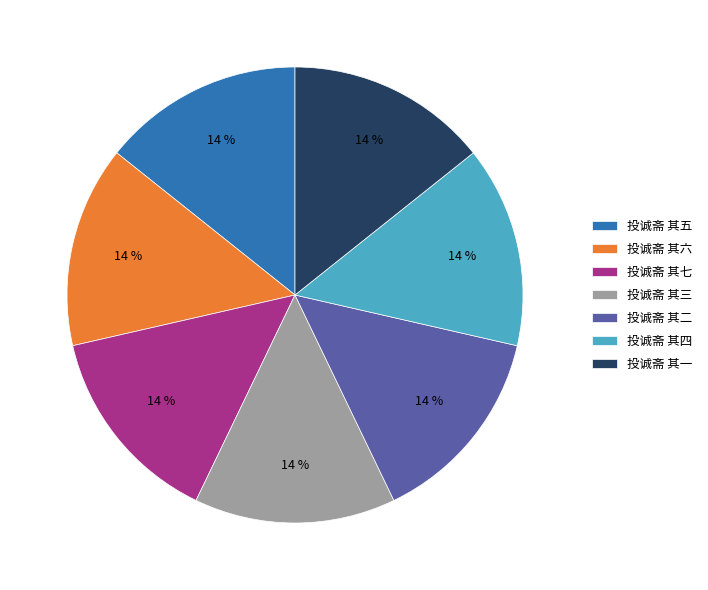

What is the ratio of the value at 投诚斋 其三 to the value at 投诚斋 其六?

1.0